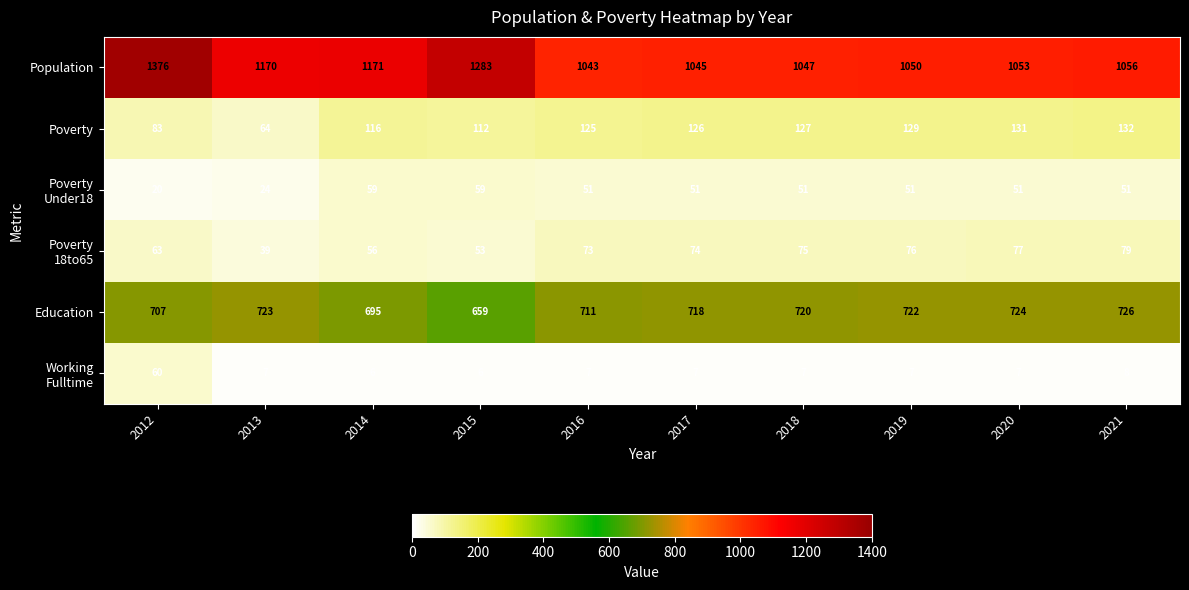

What is the difference between the maximum and minimum values in the Poverty series?

68